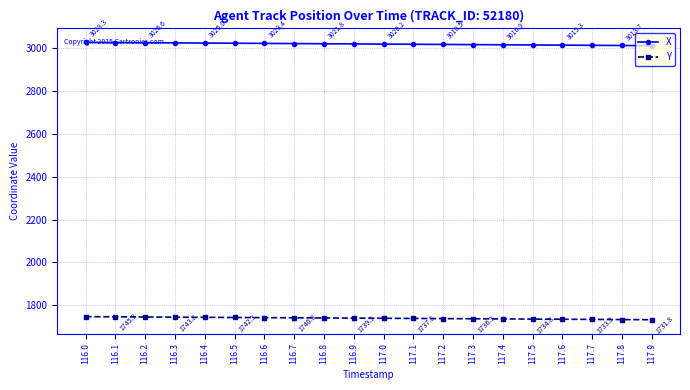

What is the average value of the Y series?

1739.0